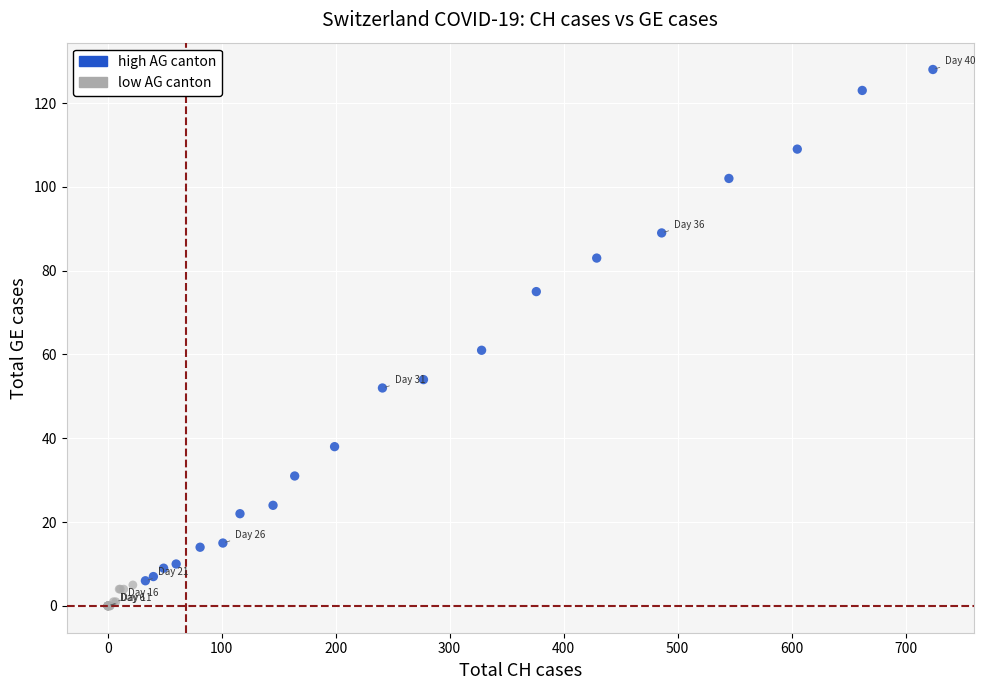

Which series has the widest spread of Y values?

high AG canton